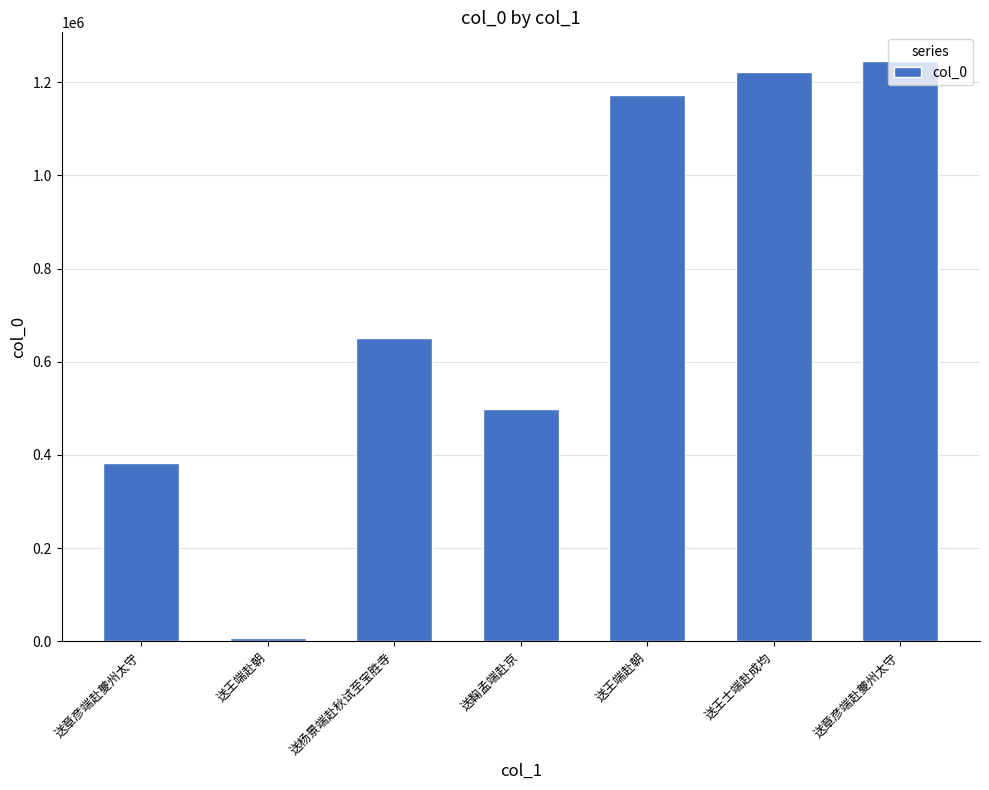

Reading left to right, list all the values displayed in this chart.

382192	6782	651802	499477	1172047	1221607	1245054